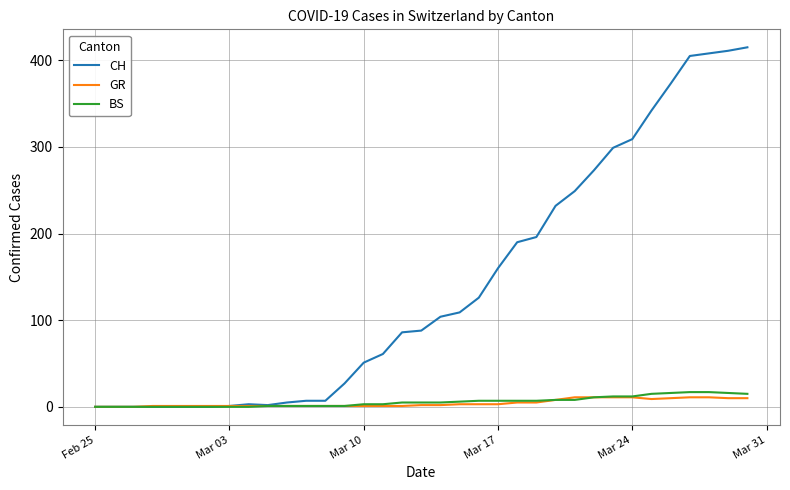

Is this an area chart (filled region under the line)?

No